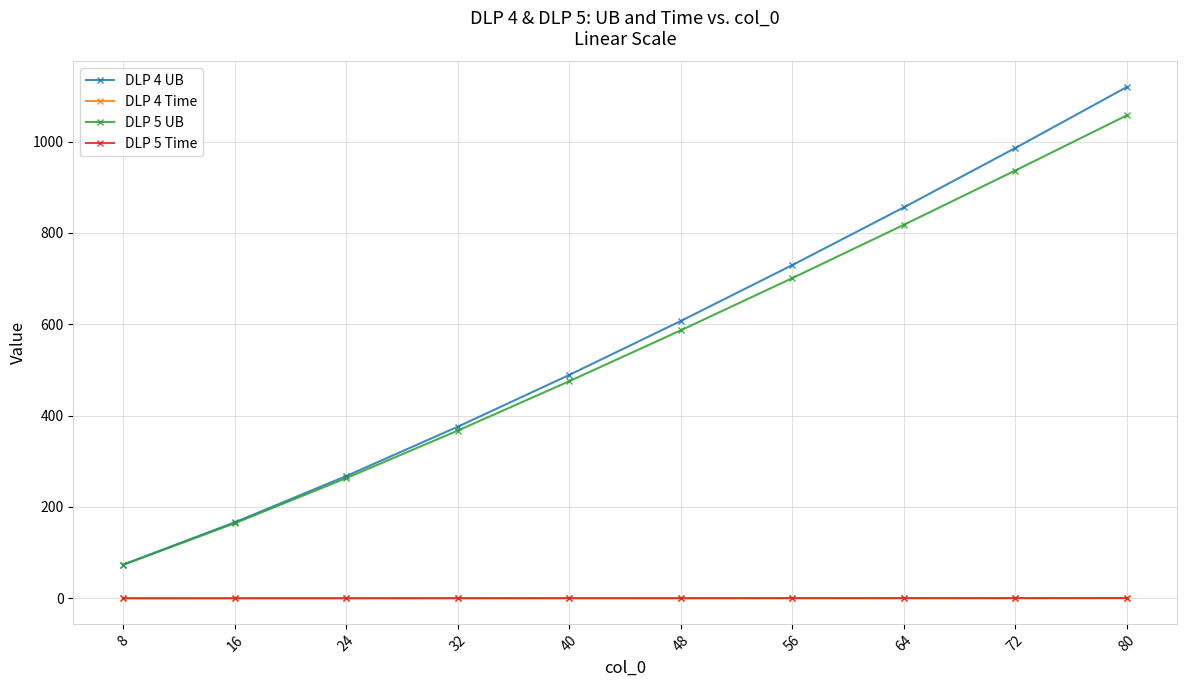

What are all the series names shown in the legend?

DLP 4 UB, DLP 4 Time, DLP 5 UB, DLP 5 Time